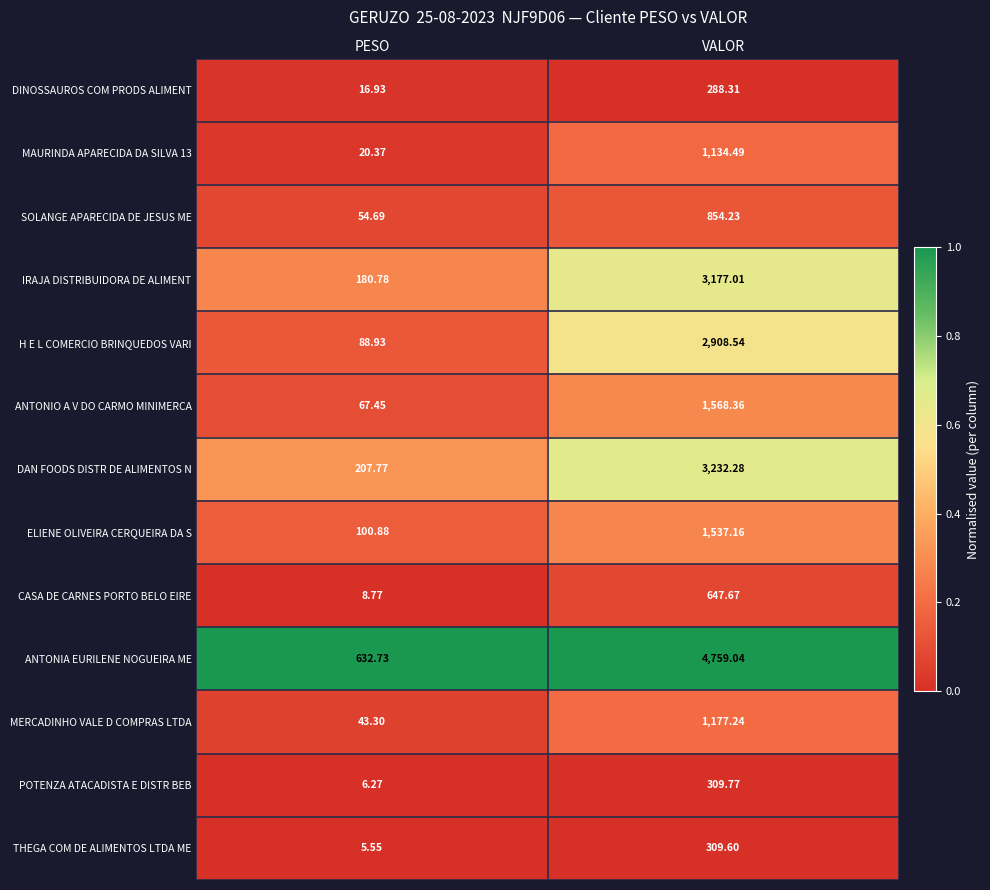

Count the number of data series in this chart.

13